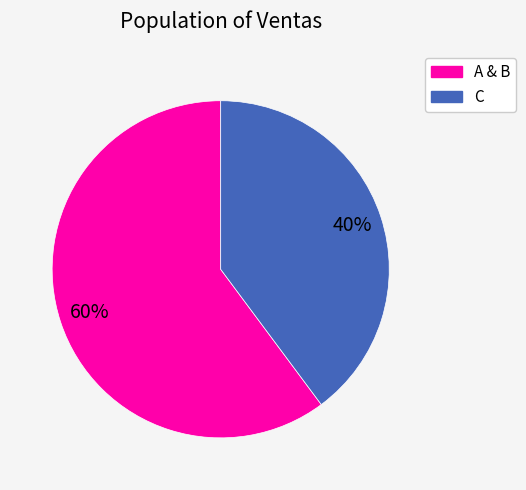

Is there a majority slice in this chart?

Yes